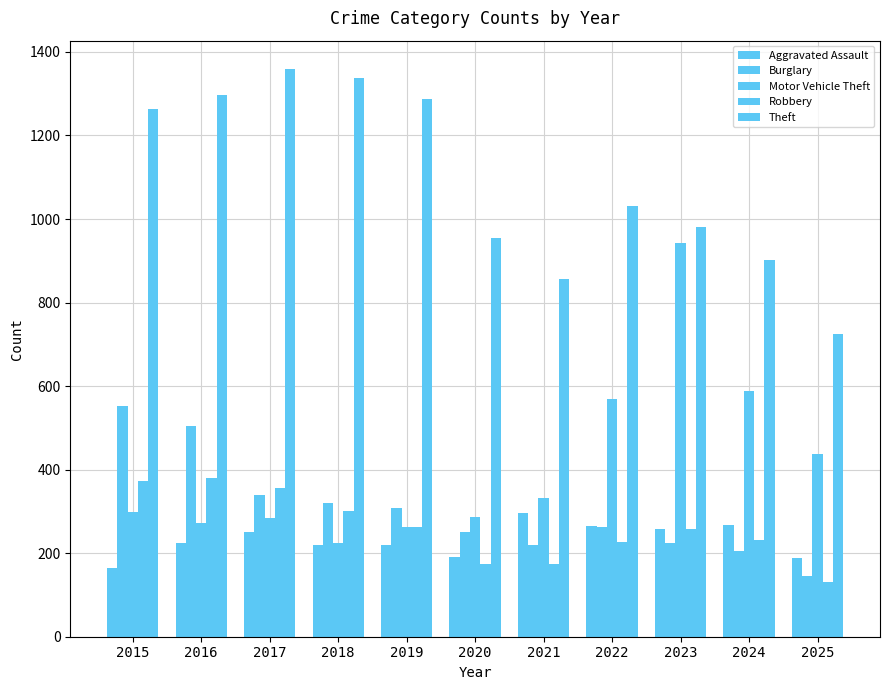

Rank the categories by Aggravated Assault value from highest to lowest.

2021, 2024, 2022, 2023, 2017, 2016, 2018, 2019, 2020, 2025, 2015